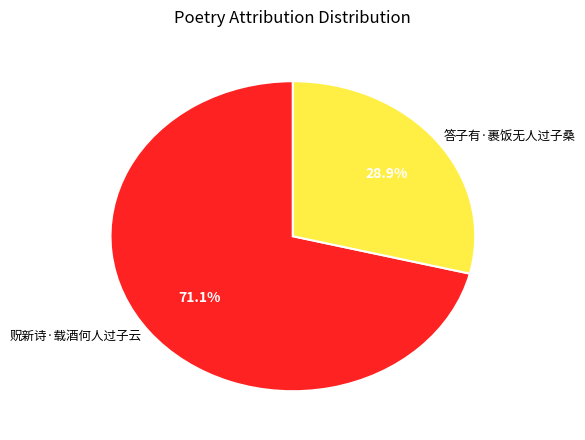

How many segments does this pie chart have?

2